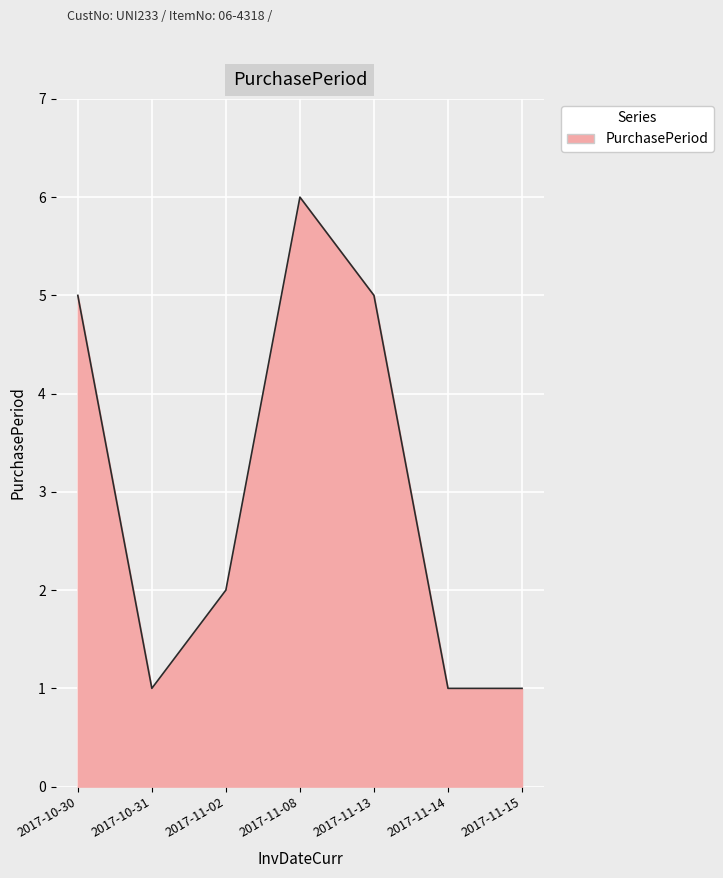

What position from the right is 2017-11-02?

5